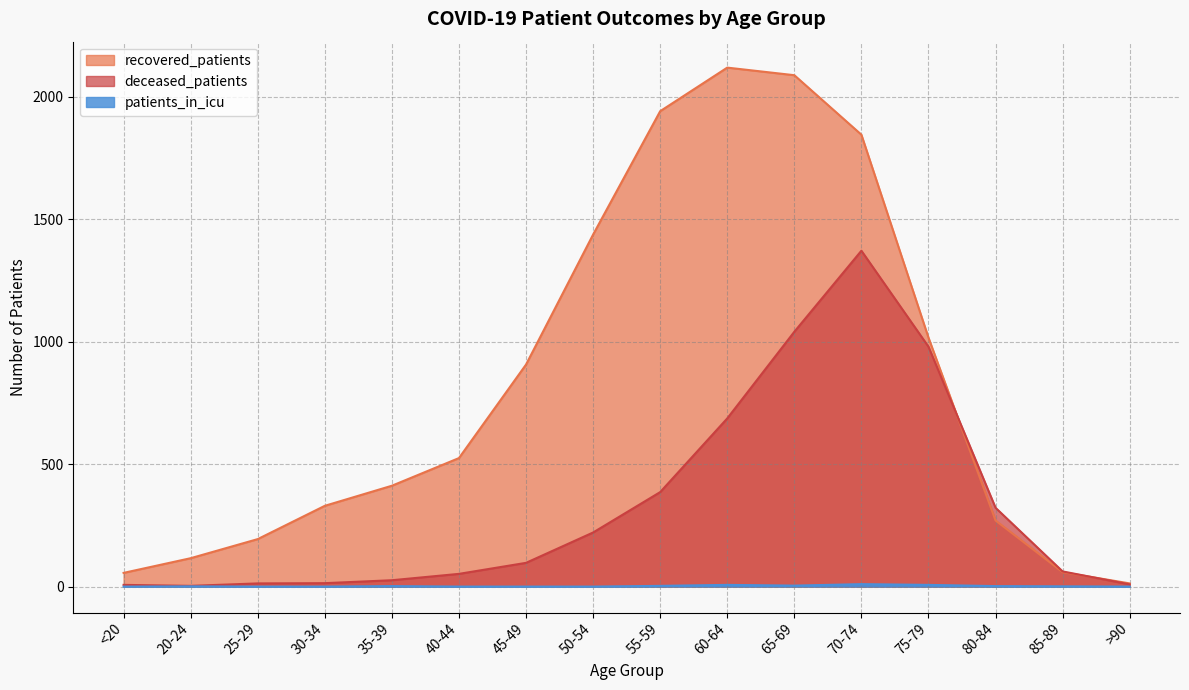

What is the label of the 11th point from the right?

40-44